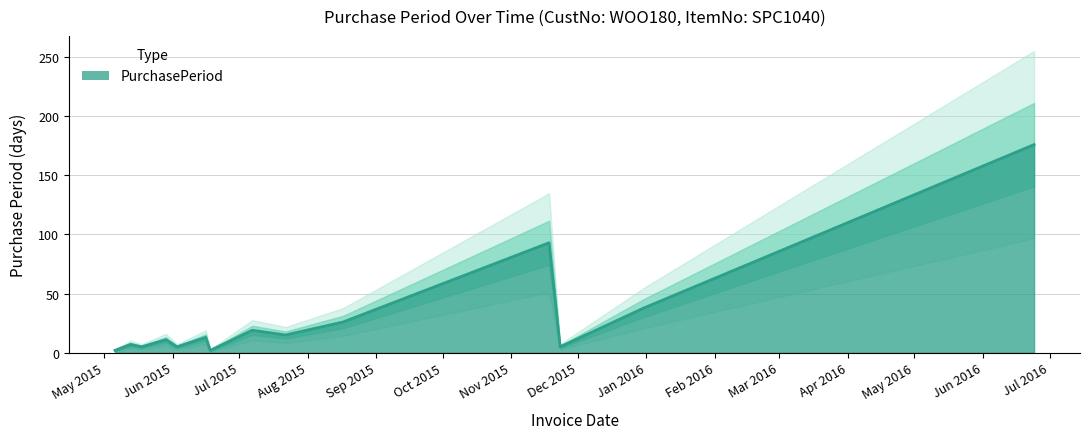

How many points are higher than both their immediate neighbors (excluding endpoints)?

5